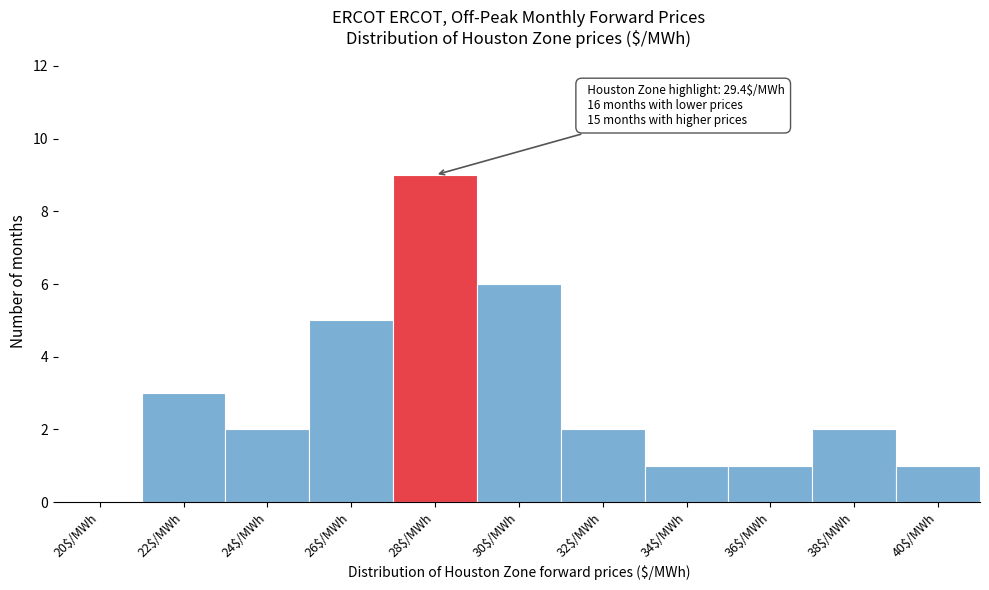

True or false: the data shows 2 at 24$/MWh.

True